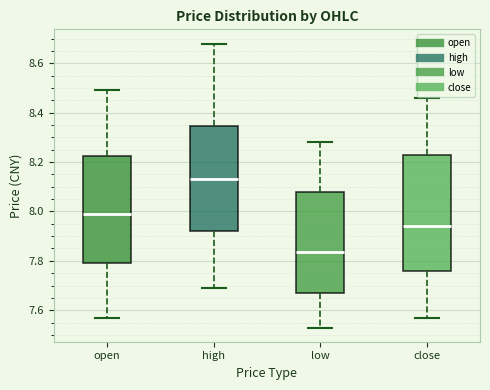

Reading left to right, read every box against the y-axis: the position of its median line, the range the box covers, and the ends of its whiskers. The values are not printed on the chart, so give them approximately, as read against the axis.

open: median 8.00, box 7.80 to 8.22, whiskers 7.58 to 8.50
high: median 8.14, box 7.92 to 8.34, whiskers 7.70 to 8.68
low: median 7.84, box 7.68 to 8.08, whiskers 7.54 to 8.28
close: median 7.94, box 7.76 to 8.24, whiskers 7.58 to 8.46